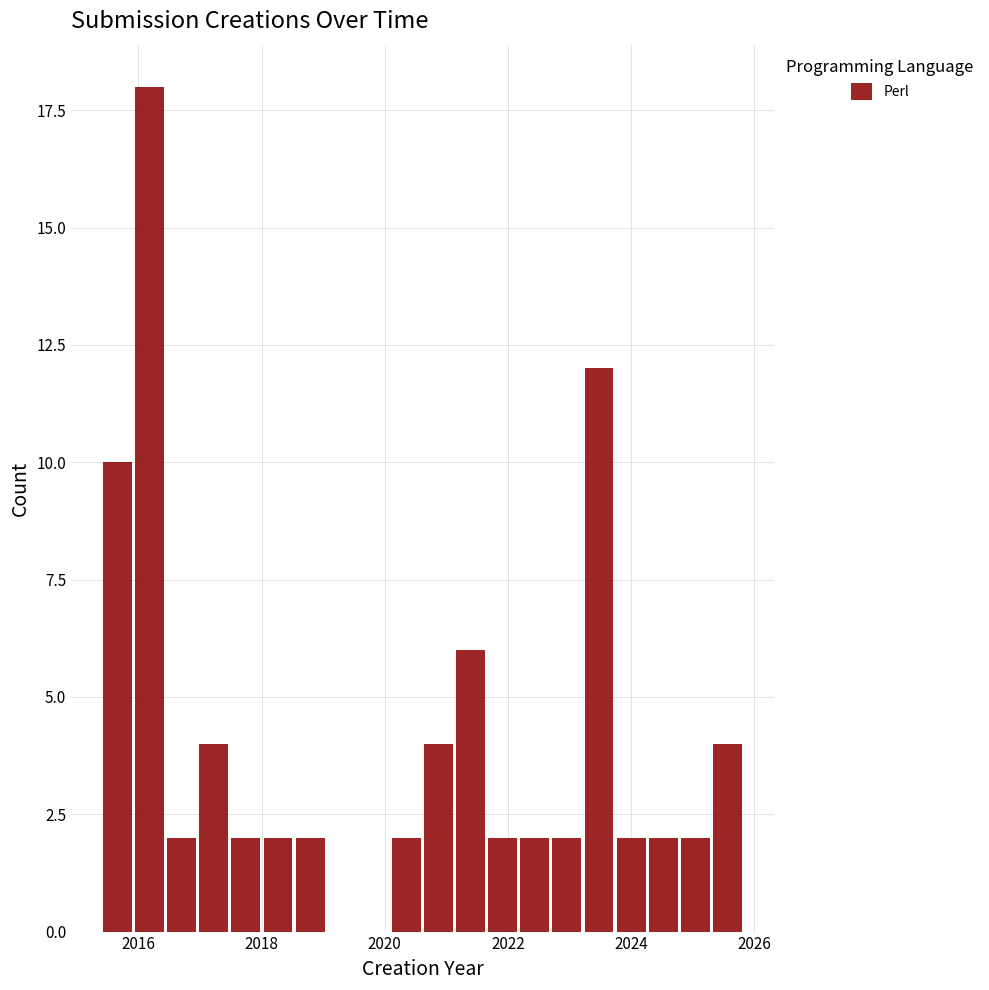

Around what value on the x-axis is the tallest bar? Give the approximate position of its centre, as read against the axis.

2016.2